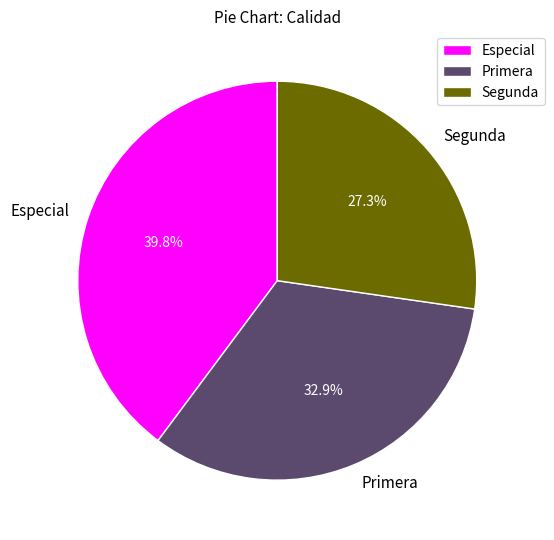

What portion of the pie excludes Segunda?

72.7%